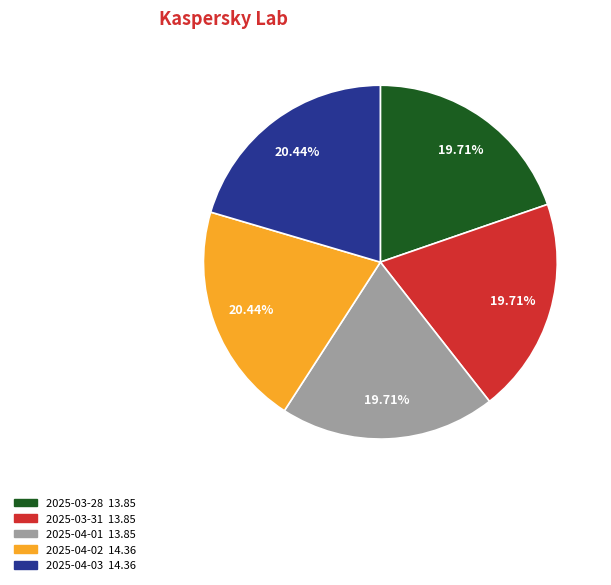

Is 2025-03-28 the majority of the pie?

No